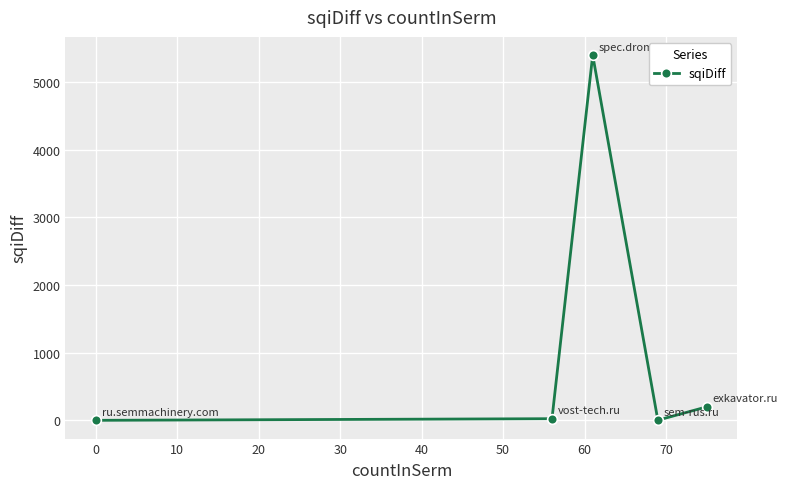

What is the average value?

1126